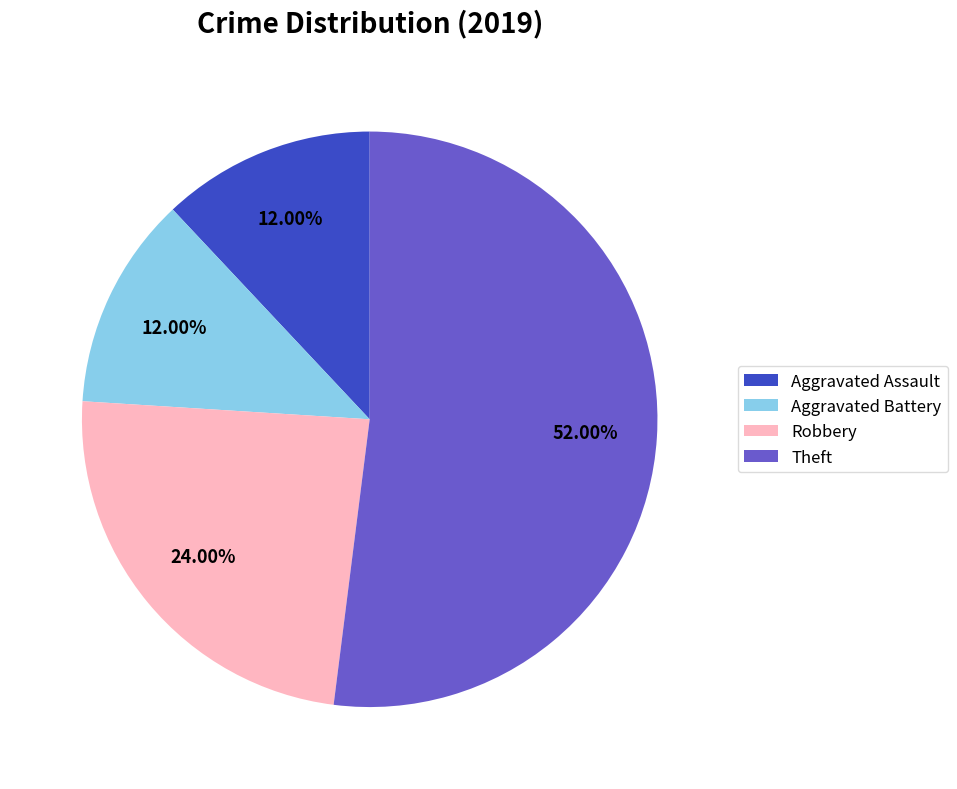

Do Aggravated Assault and Theft together represent more than half of the pie?

Yes